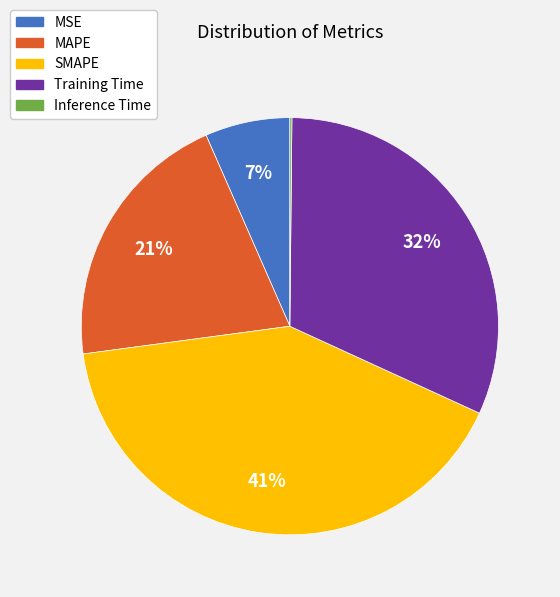

Which slice is the largest?

SMAPE